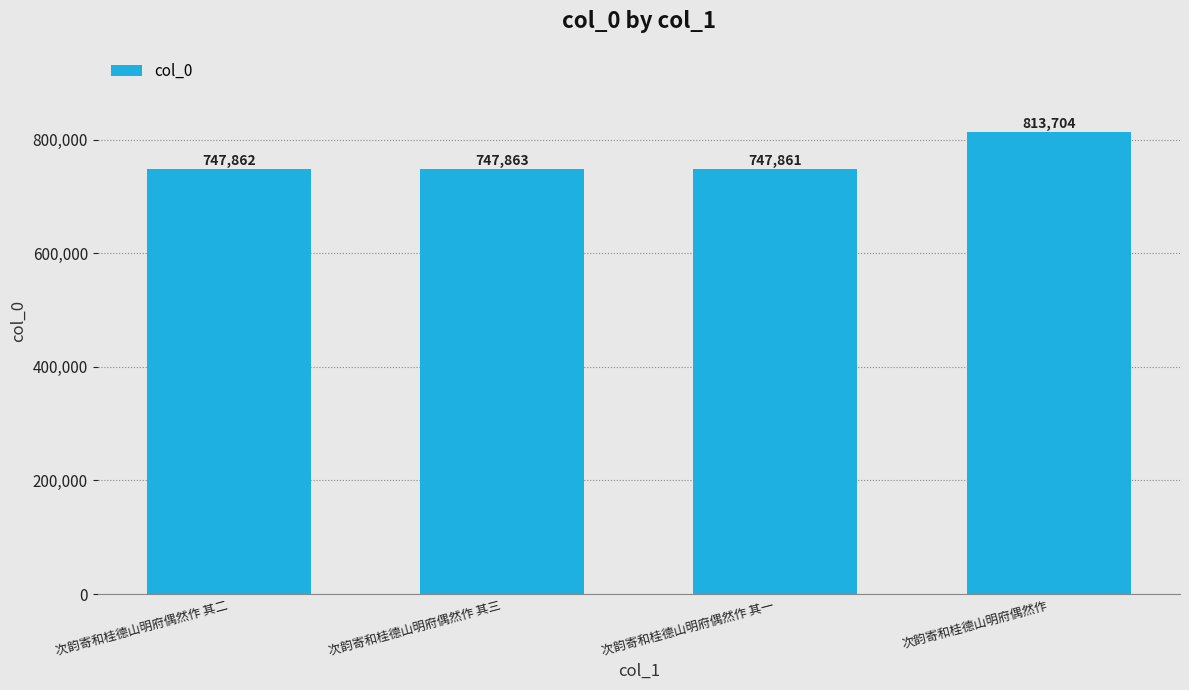

Read the value at 次韵寄和桂德山明府偶然作 其二, to the nearest 50.

747850